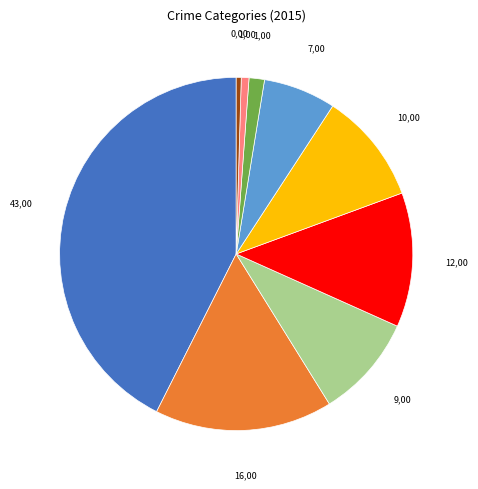

Count the number of slices in the pie.

9